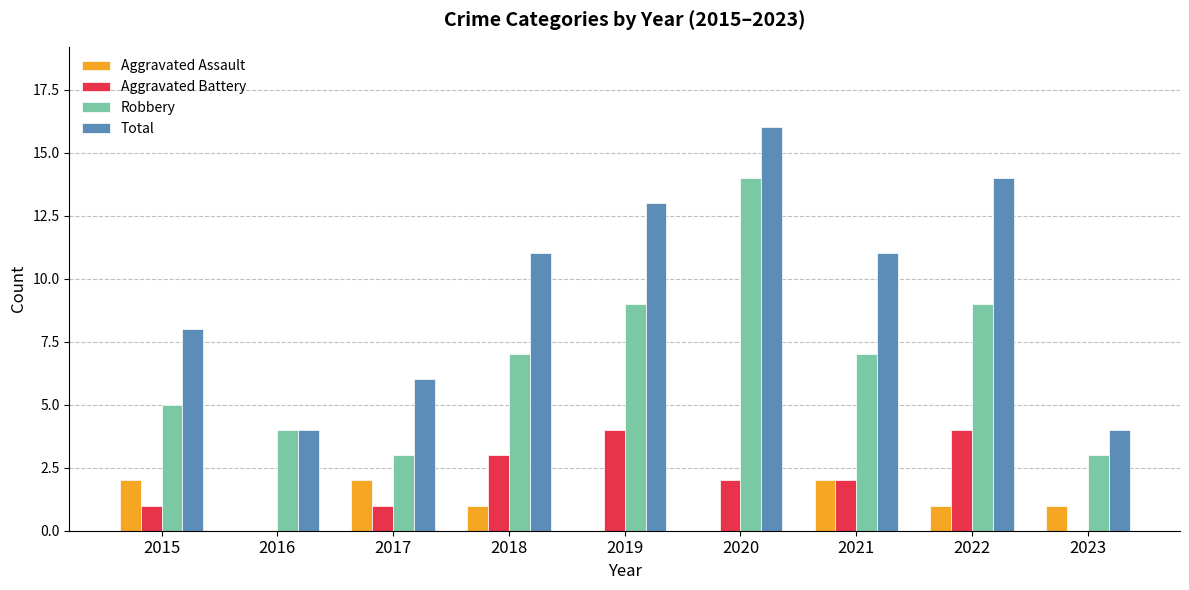

How many distinct data groups are displayed?

4